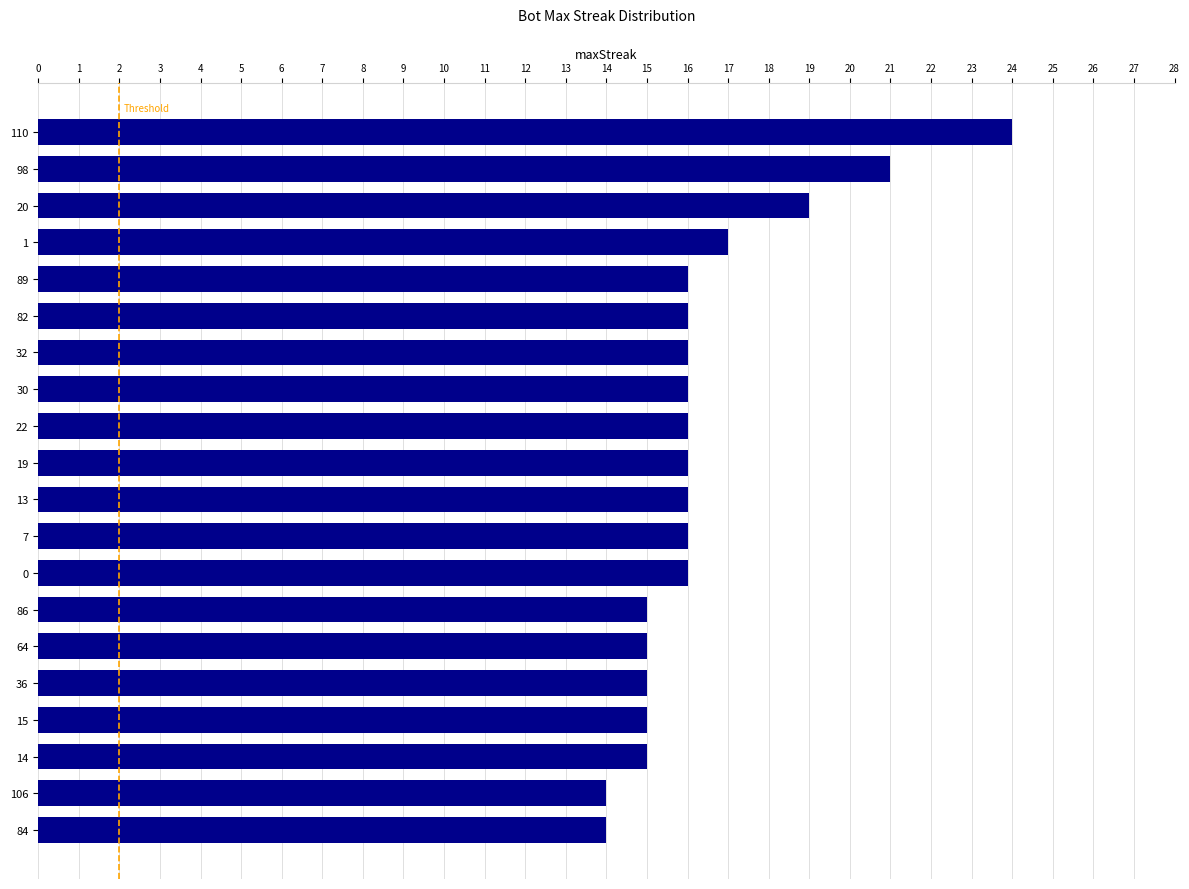

The chart shows a value of 21 at 14. True or false?

False